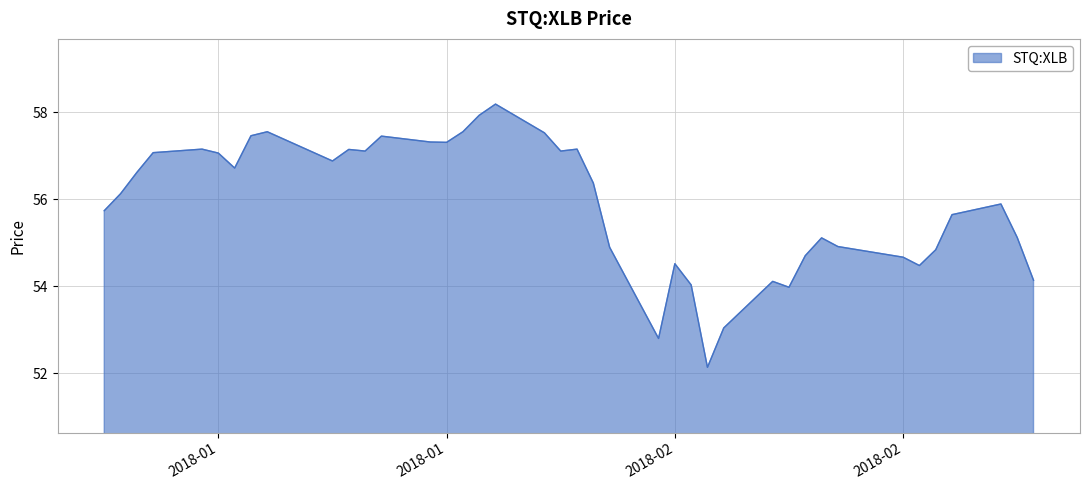

What is the minimum value shown in the chart?

52.1